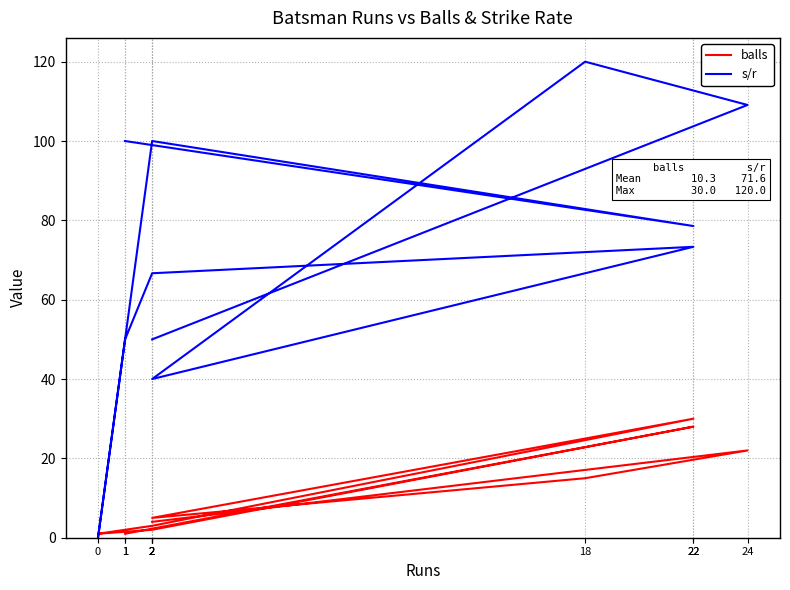

Where is the first local maximum for balls?

24